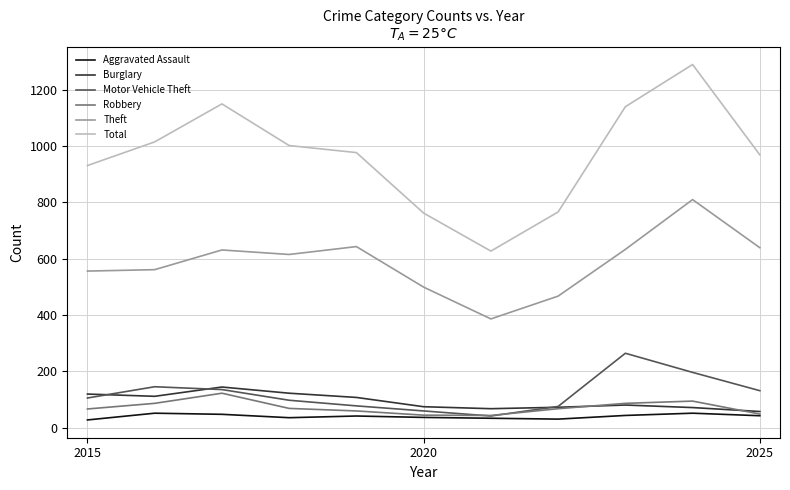

Which series has the largest range (max minus min)?

Total